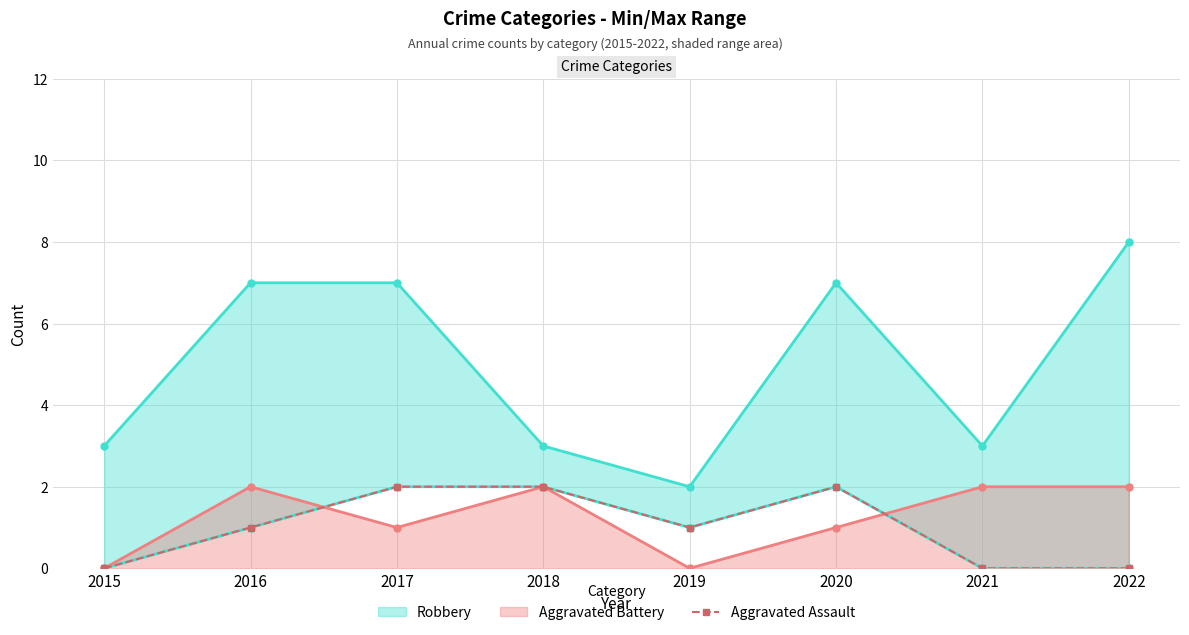

Does the chart display data point markers on the line(s)?

Yes